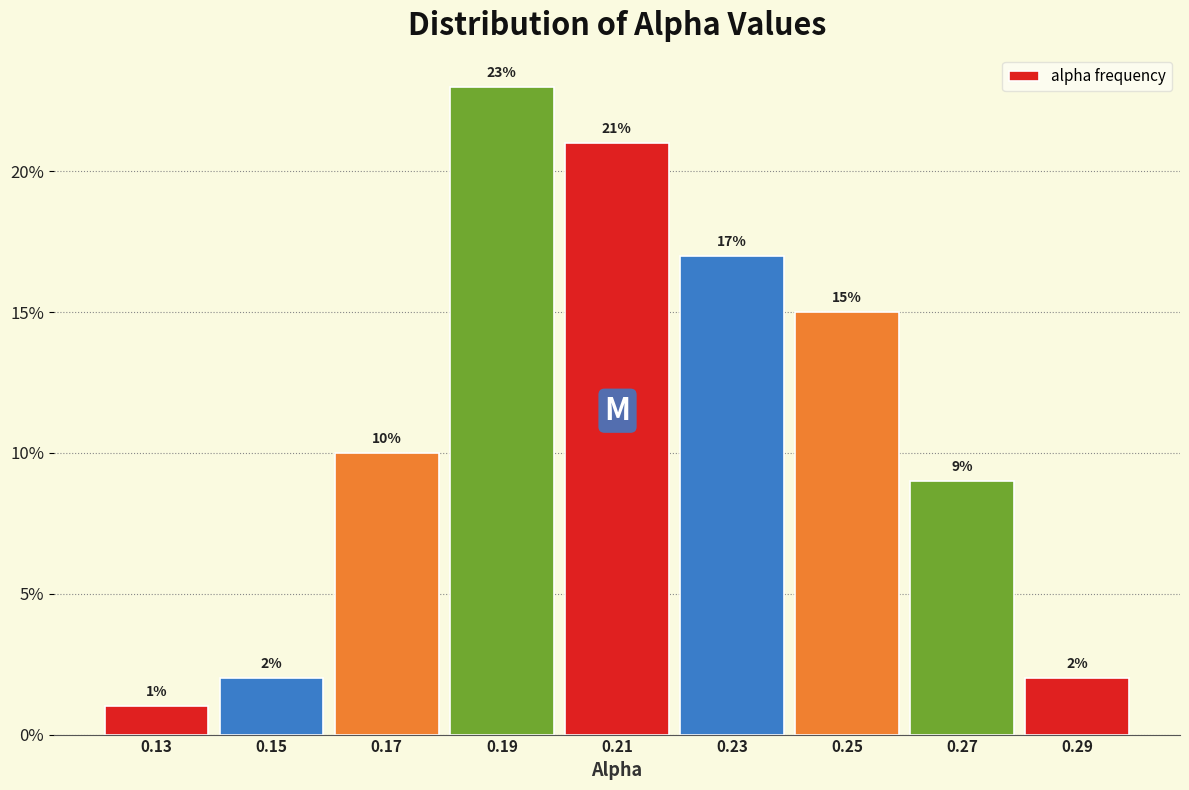

Over which range of the x-axis is the bar tallest?

0.18 to 0.20